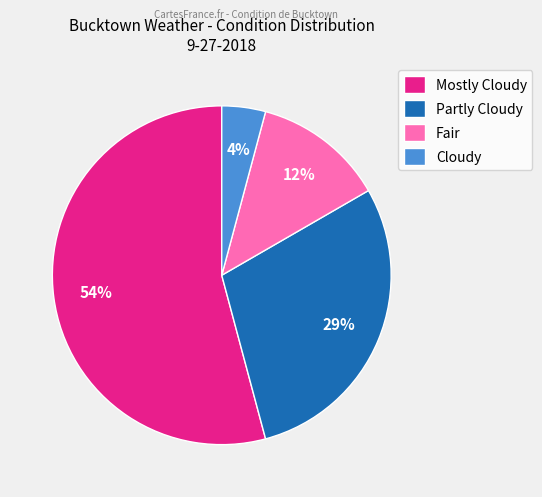

To the nearest percent, what is the average slice percentage?

25%